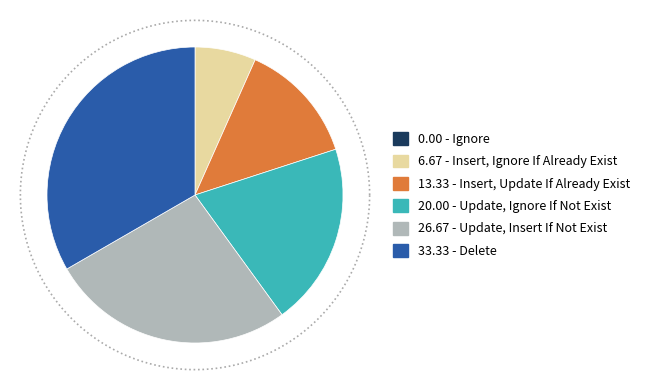

To the nearest percent, what is the difference between the largest and smallest slice percentages?

33%